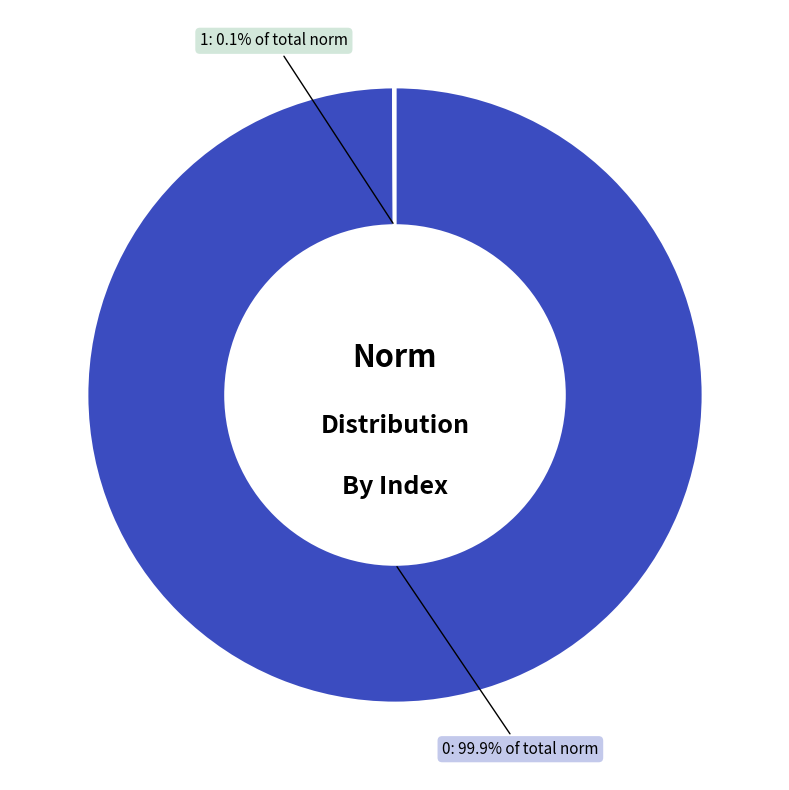

Is there a majority slice in this chart?

Yes